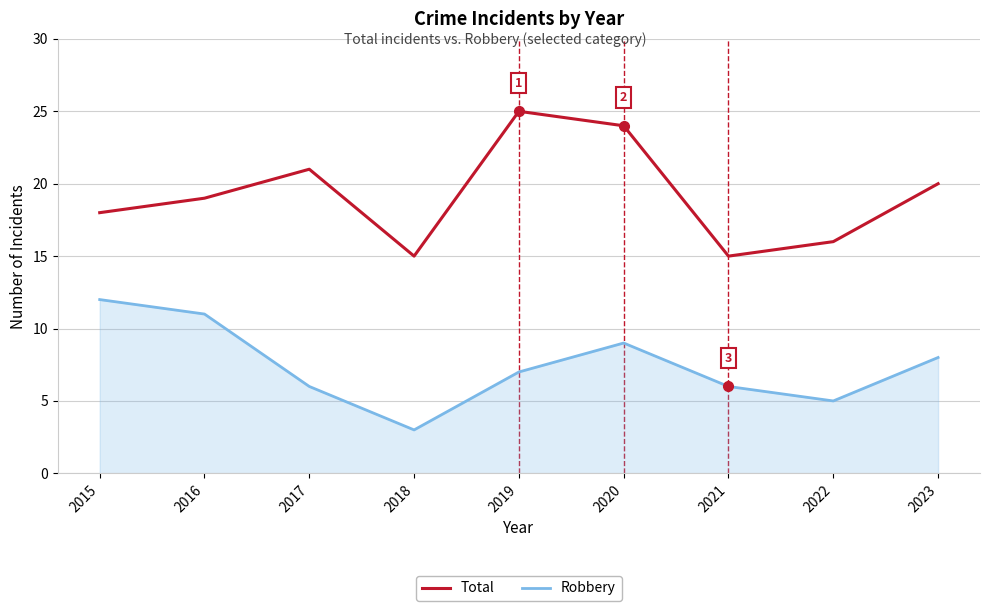

Between 2018 and 2019, which series saw the biggest shift?

Total